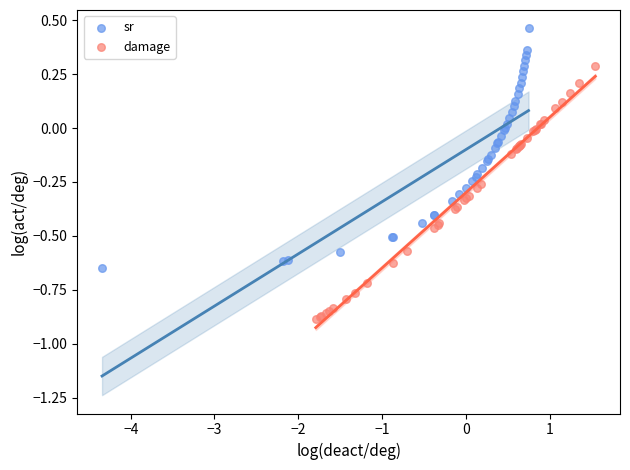

Which series contains the highest Y value?

sr